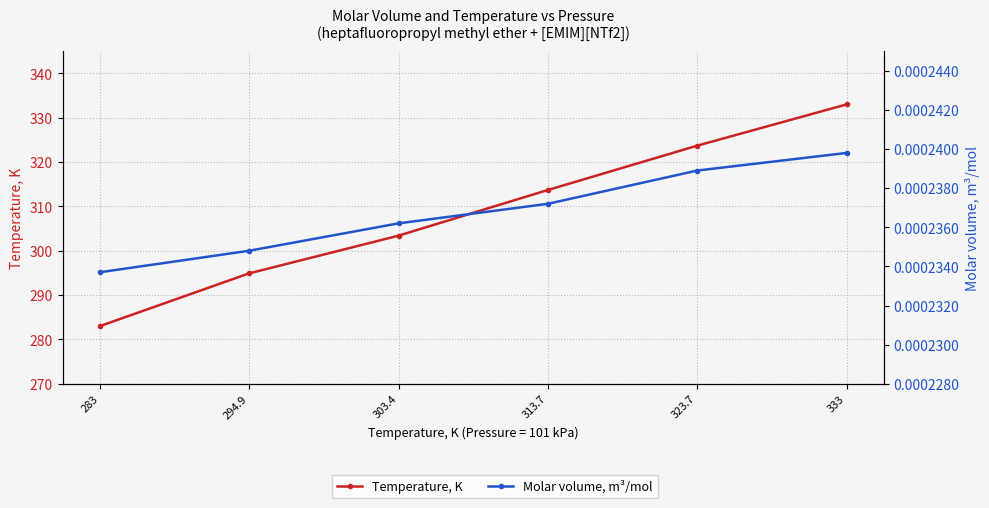

True or false: Molar volume, m³/mol and Temperature, K cross at least once.

False